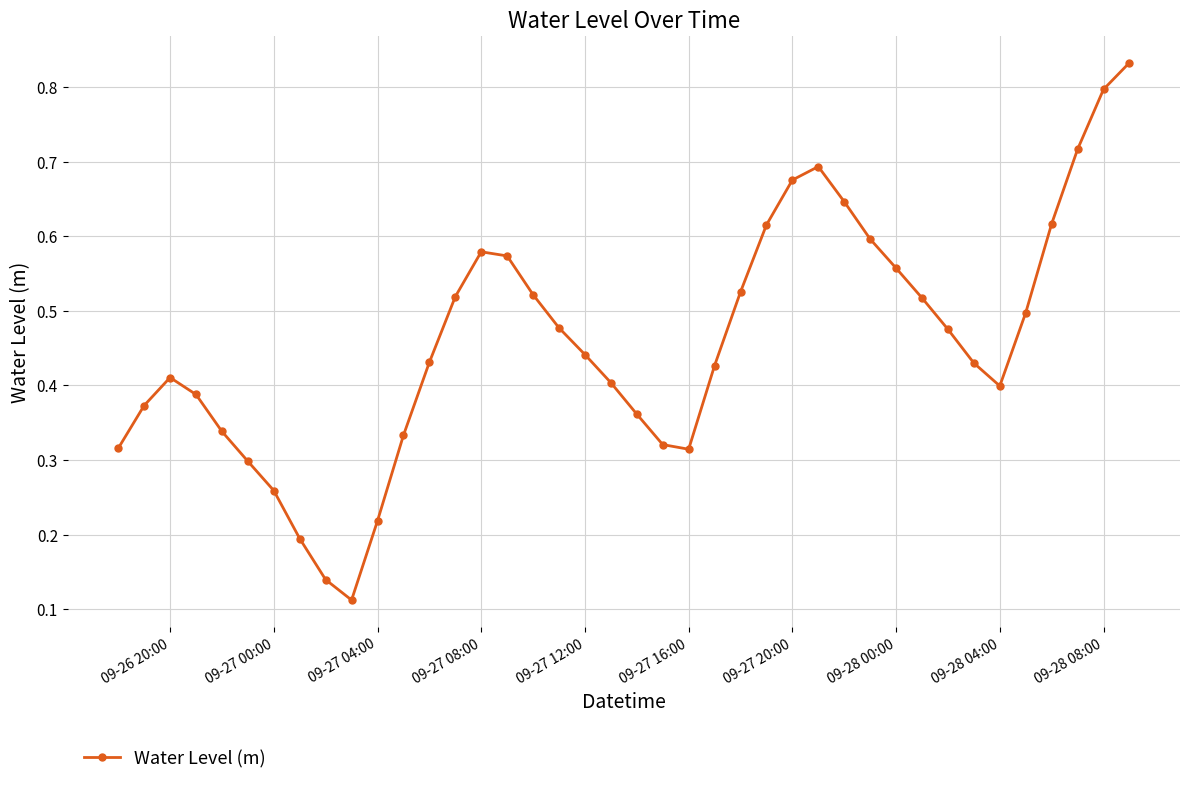

Is this an area chart (filled region under the line)?

No